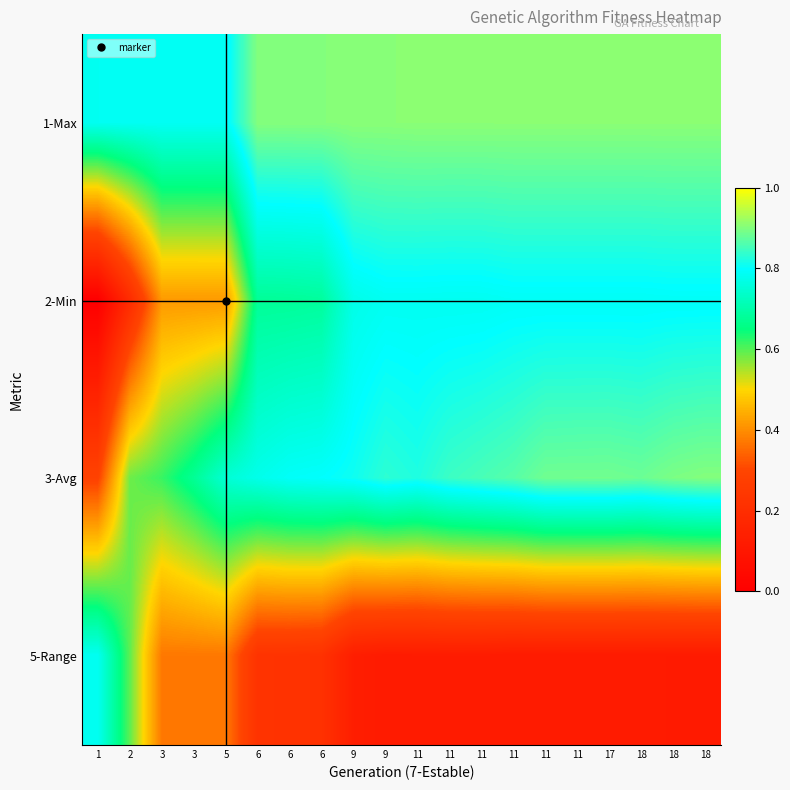

Which series has the largest total across all categories?

1-Max